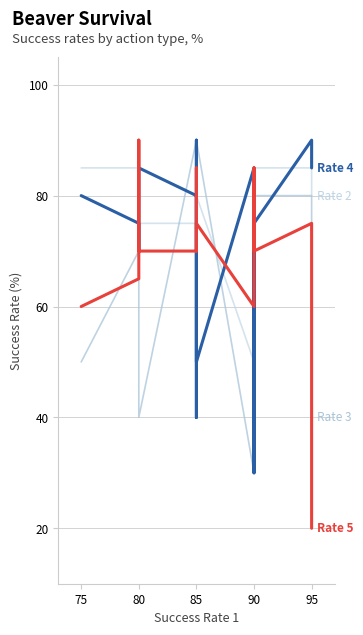

How many values in the Success Rate 4 series exceed 80?

6